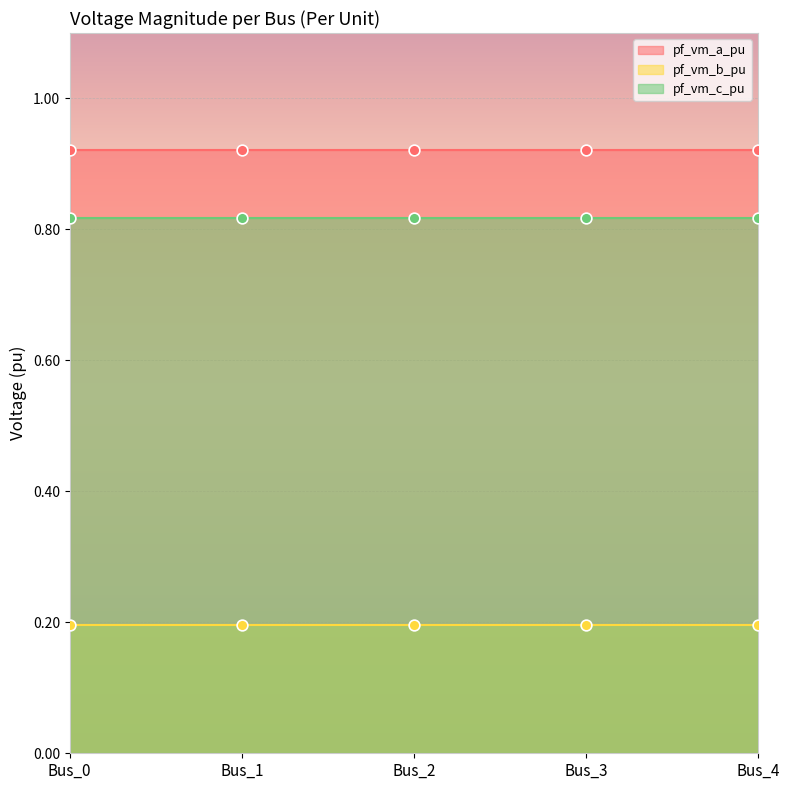

Which series has the largest total across all categories?

pf_vm_a_pu